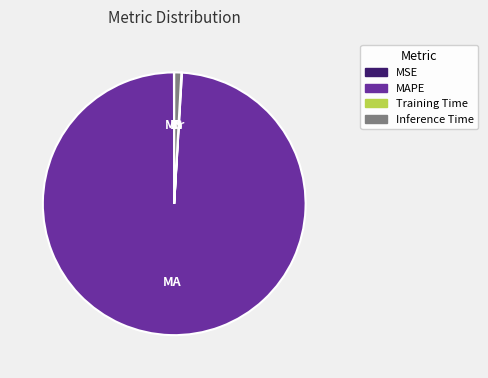

Does any single category account for the majority?

Yes